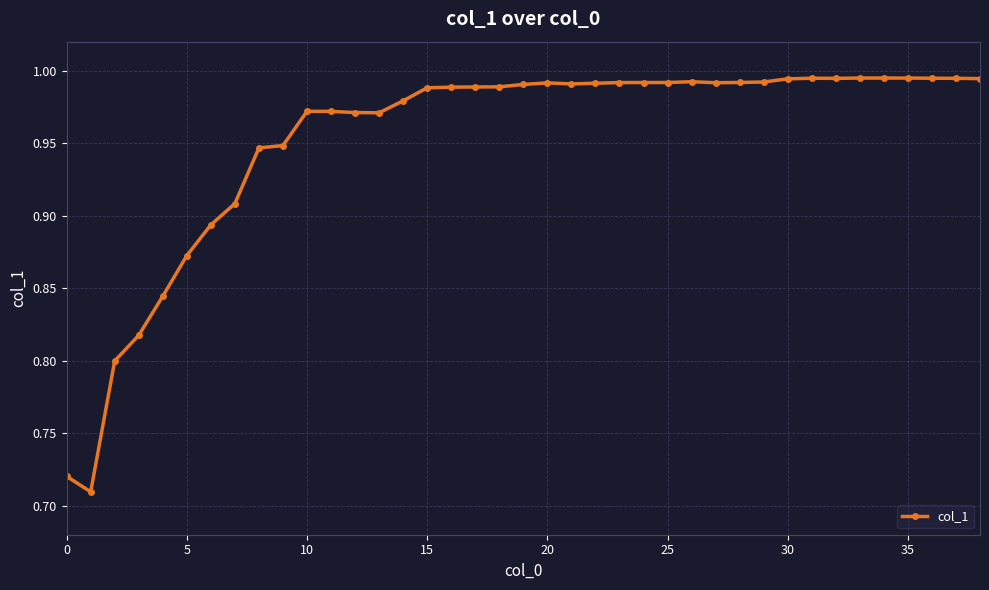

True or false: the data has more than 1 interior local peaks.

True